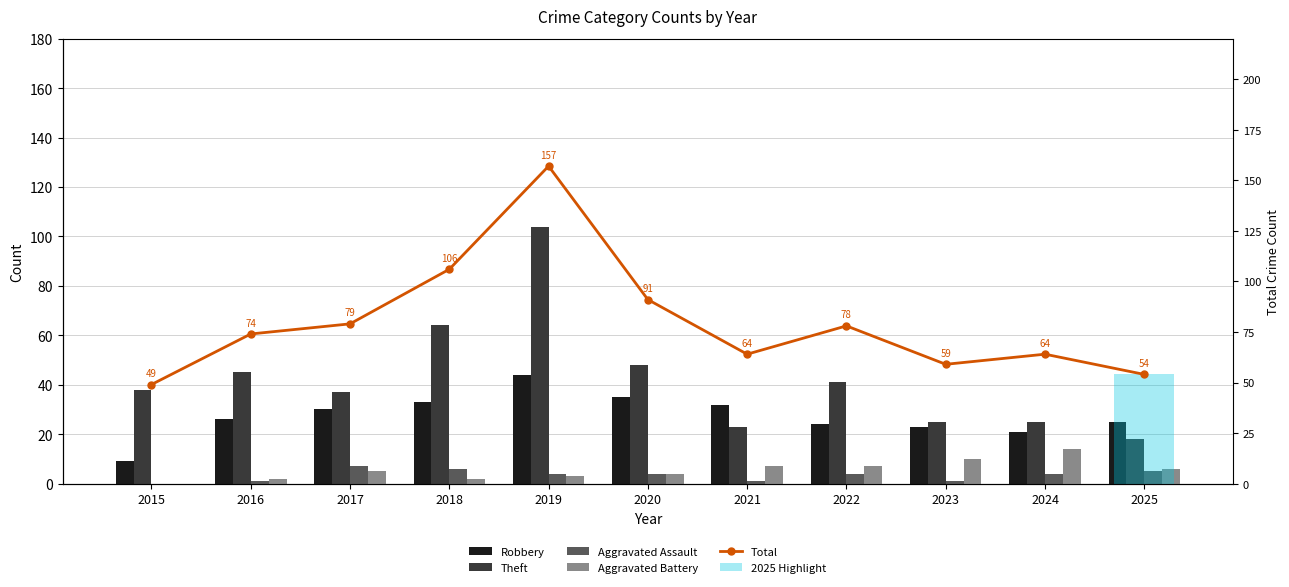

Rank the categories by Total value from lowest to highest.

2015, 2025, 2023, 2021, 2024, 2016, 2022, 2017, 2020, 2018, 2019